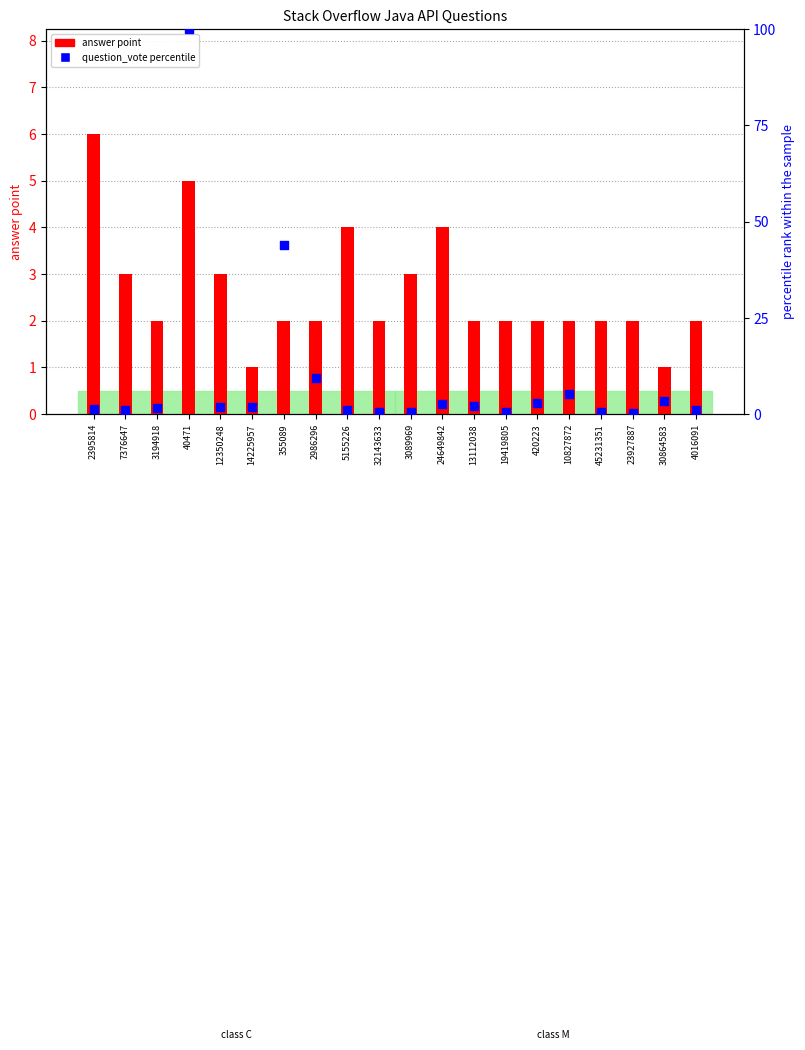

At which category is the sum across all series the highest?

40471